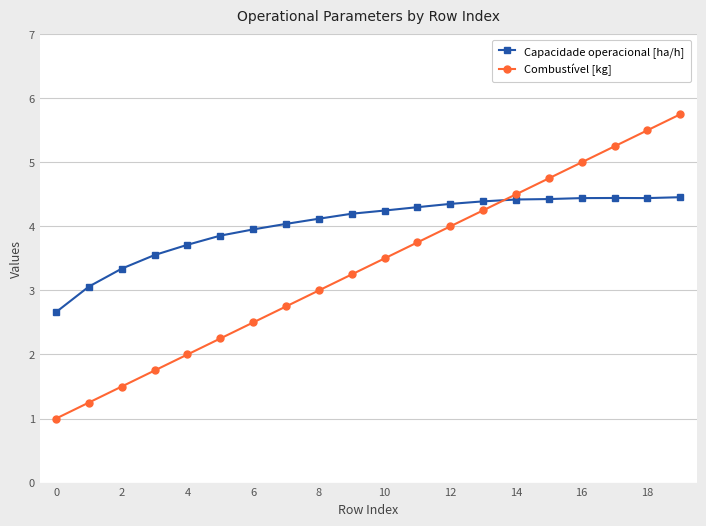

How many categories are shown in the chart?

20